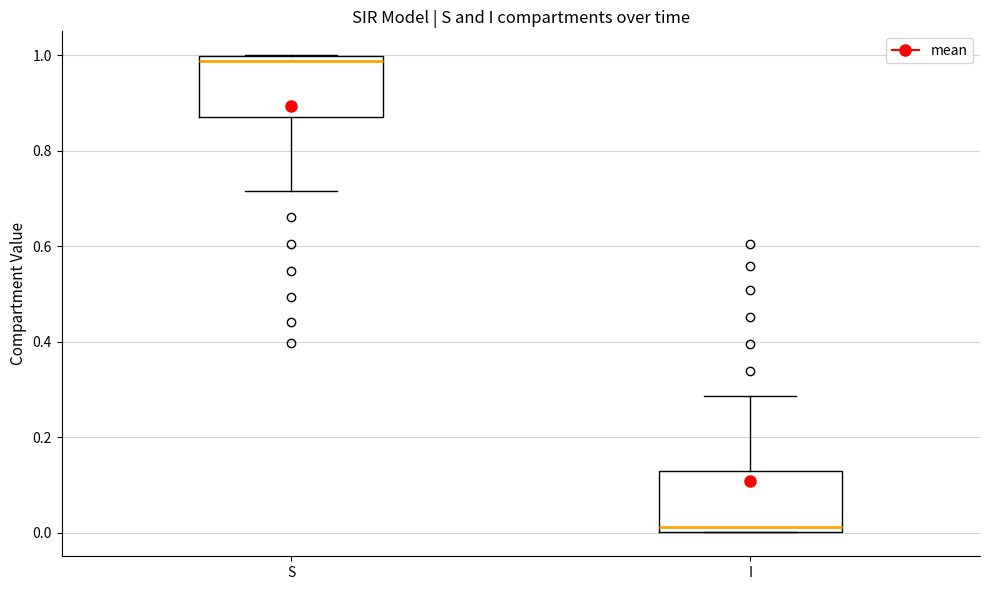

Reading left to right, transcribe this box plot: for each box, give where its median line is, the range the box spans, and where its two whiskers end, as read against the y-axis. The values are not printed on the chart, so give them approximately, as read against the axis.

S: median 0.98, box 0.88 to 1.00, whiskers 0.72 to 1.00
I: median 0.02, box 0.00 to 0.12, whiskers 0.00 to 0.28